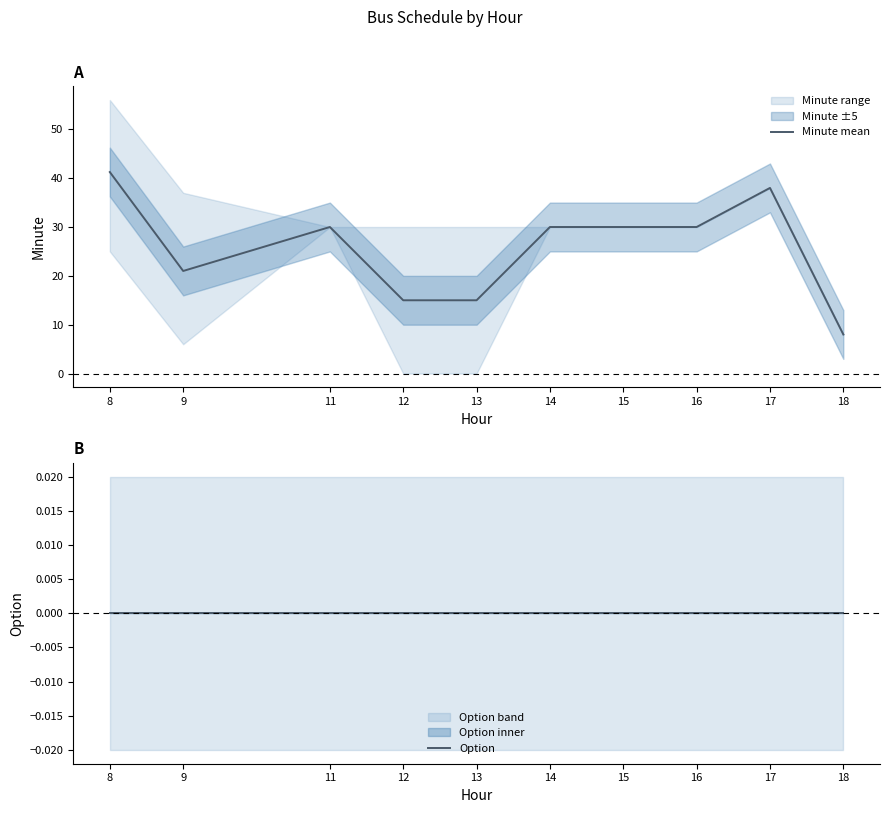

How many lines are shown in the chart?

2